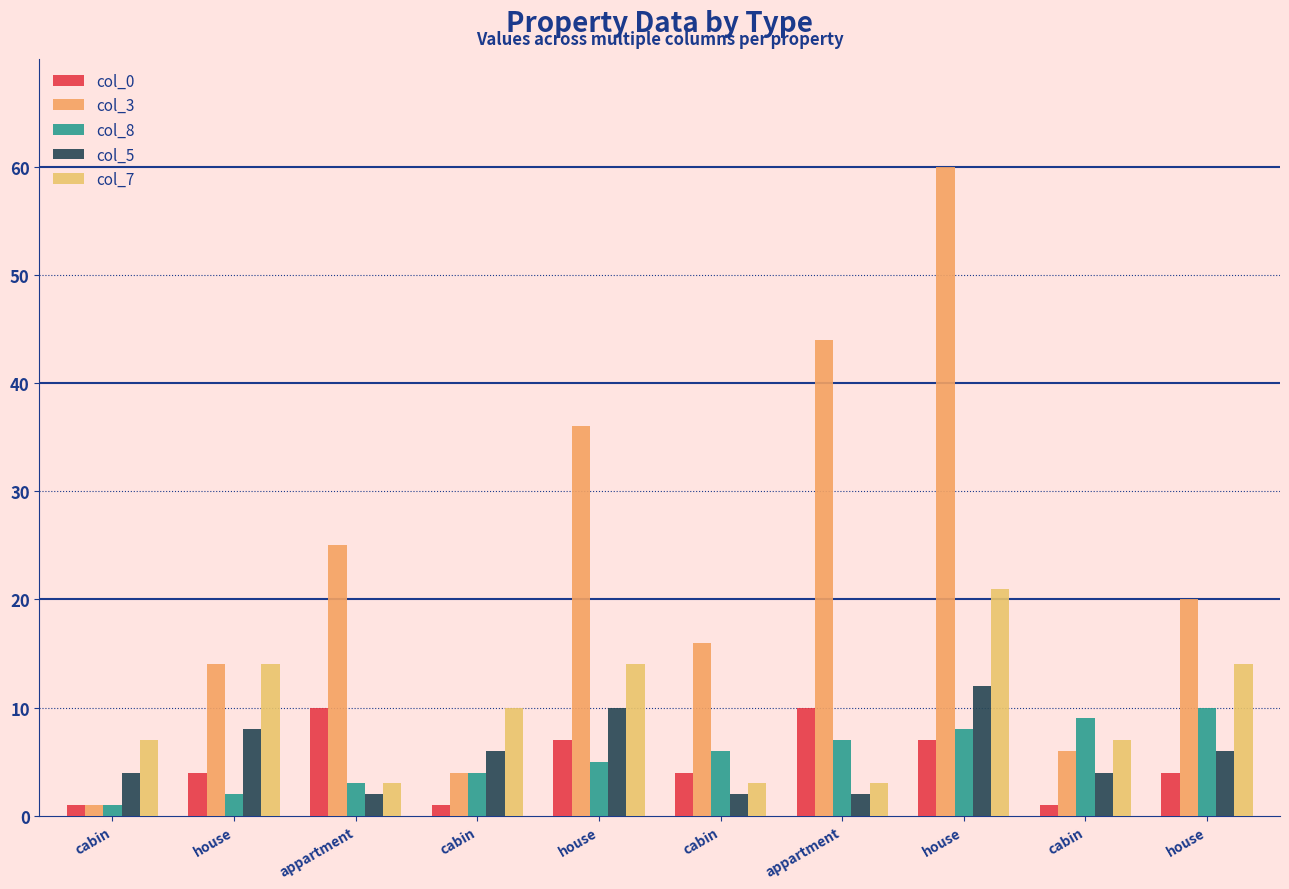

How many series are shown in this chart?

5